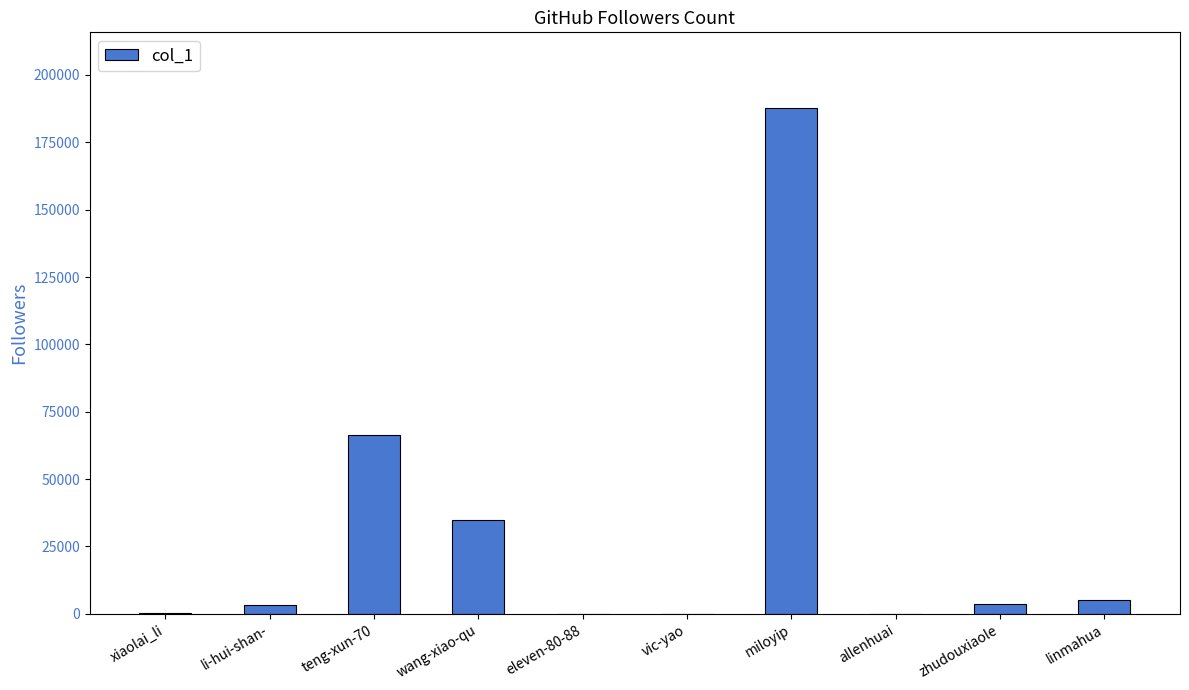

What is the maximum value shown in the chart?

187682